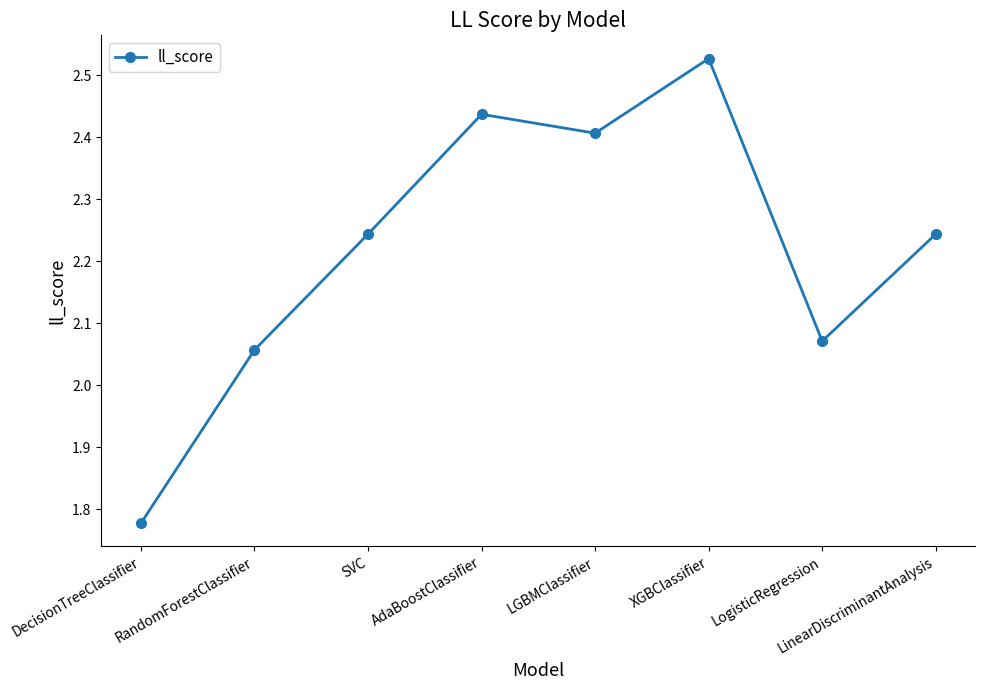

Where does the data first go above 2?

RandomForestClassifier